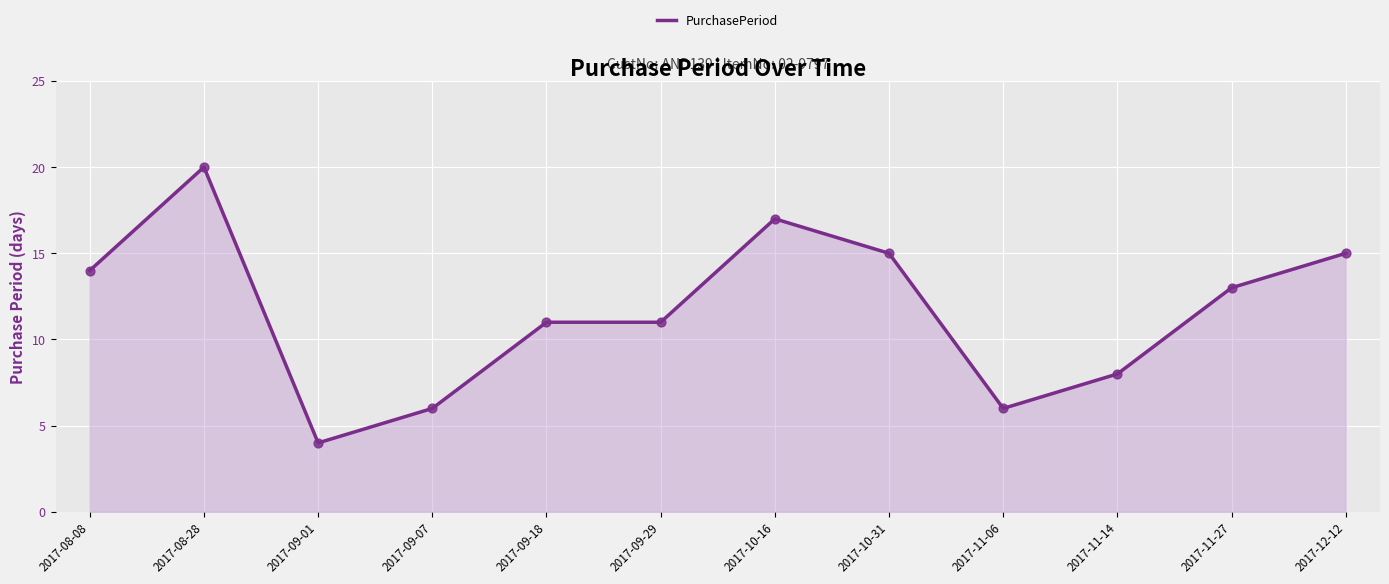

Between 2017-11-27 and 2017-09-29, which is larger?

2017-11-27